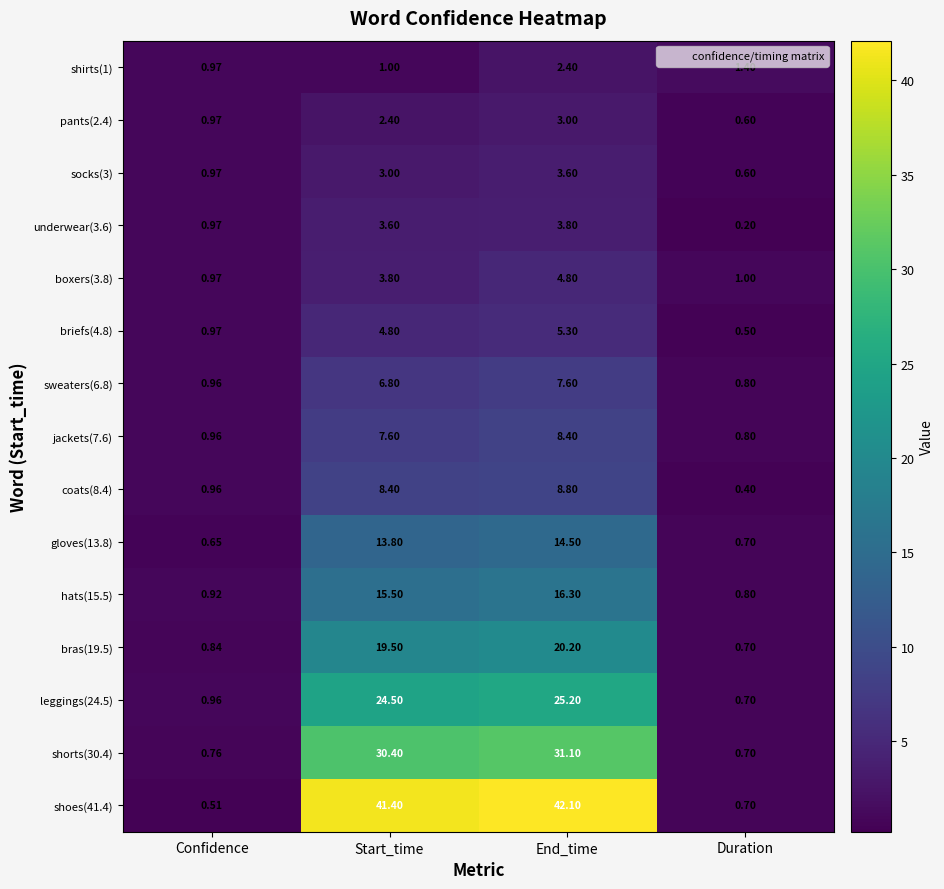

Rank the categories by leggings(24.5) value from highest to lowest.

End_time, Start_time, Confidence, Duration